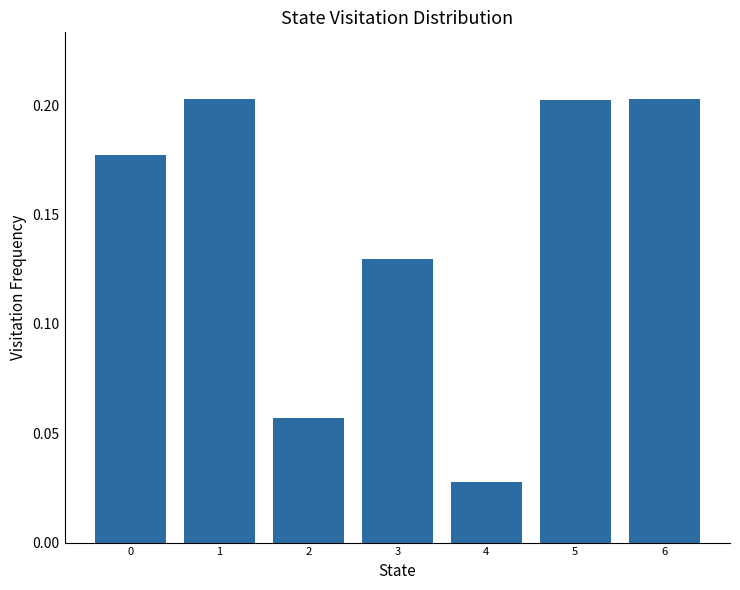

Which category has the lowest value across all series?

4